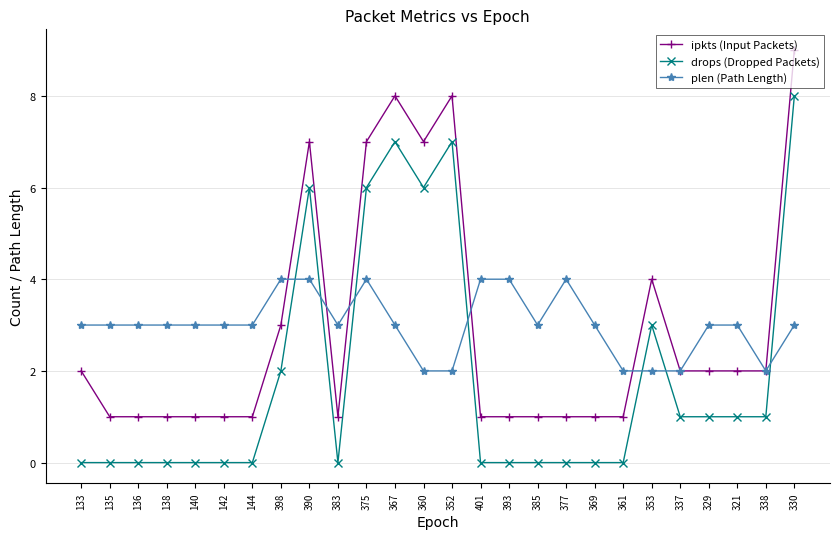

What is the sum of the ipkts (Input Packets) values at 353 and 329?

6